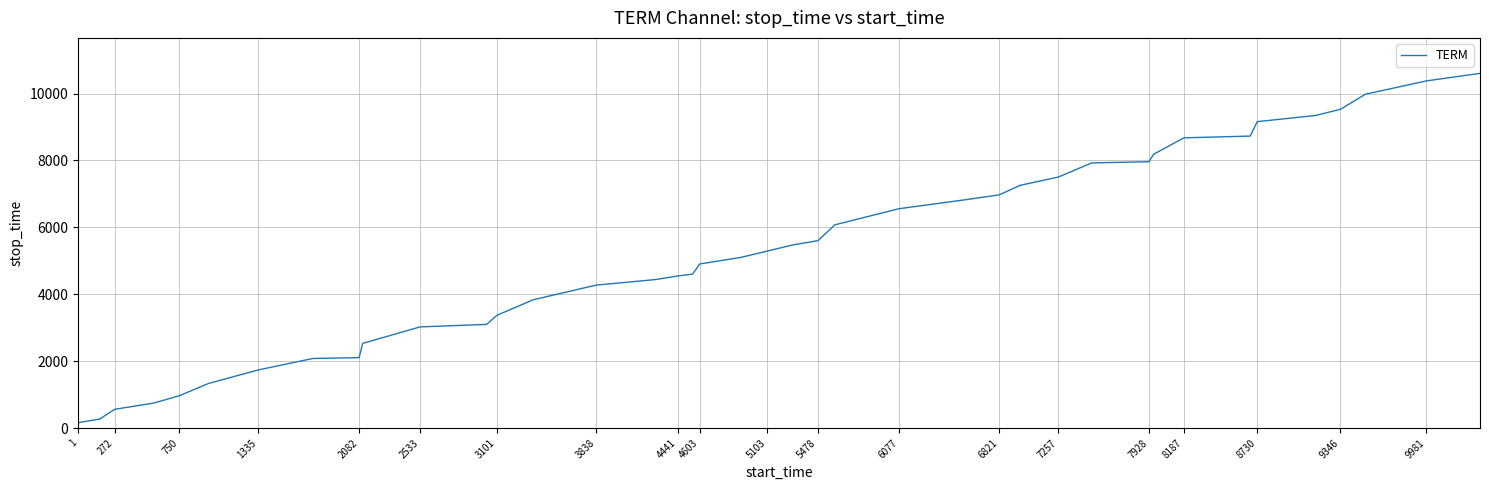

What is the maximum value shown in the chart?

10604